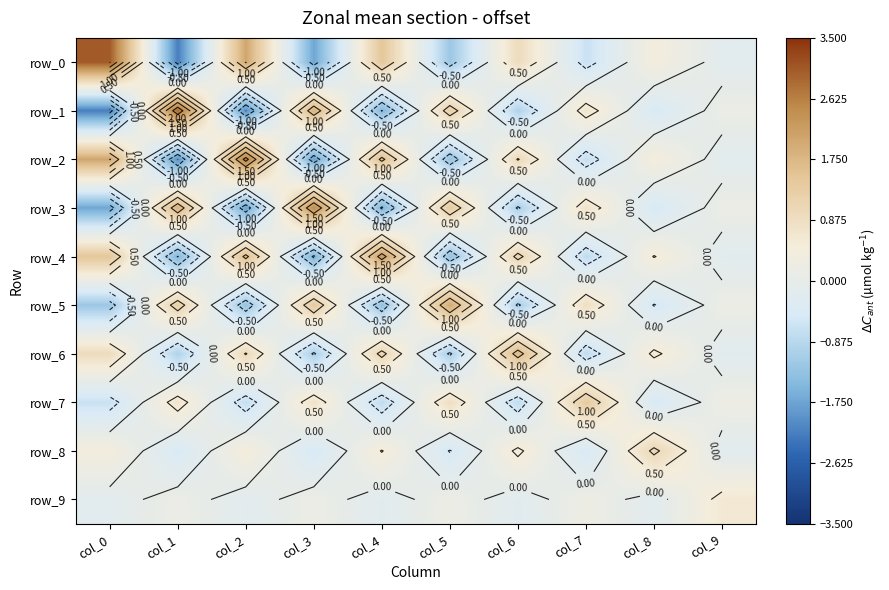

List the series in order of their peak value, lowest first.

row_9, row_8, row_7, row_6, row_5, row_4, row_3, row_2, row_1, row_0